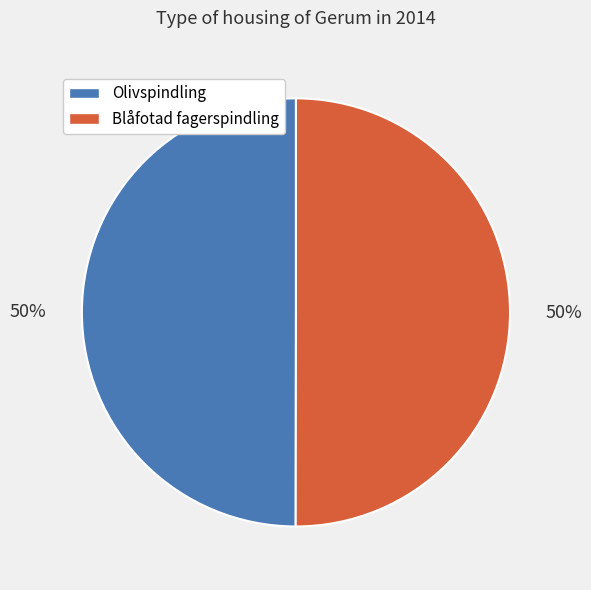

The Blåfotad fagerspindling slice represents 59% of the pie. True or false?

False